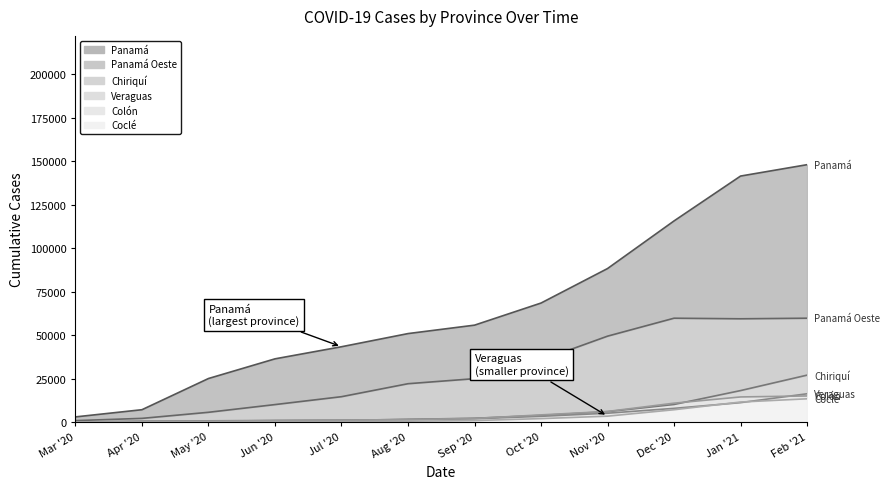

Reading right to left, transcribe all the data shown in this chart.

Panamá: 147958	141417	115651	88292	68475	55777	50935	43375	36425	25129	7207	3079
Panamá Oeste: 59766	59433	59766	49451	35661	25038	22138	14685	10150	5720	2229	936
Chiriquí: 27065	18193	10208	6084	3908	2283	1676	1063	833	512	304	94
Colón: 15114	14537	10959	6196	4230	2175	1532	1183	992	535	452	129
Coclé: 13469	11621	7195	3502	2094	979	611	262	262	114	88	55
Veraguas: 16367	11270	7978	5198	3414	2013	1475	1160	1049	818	691	171